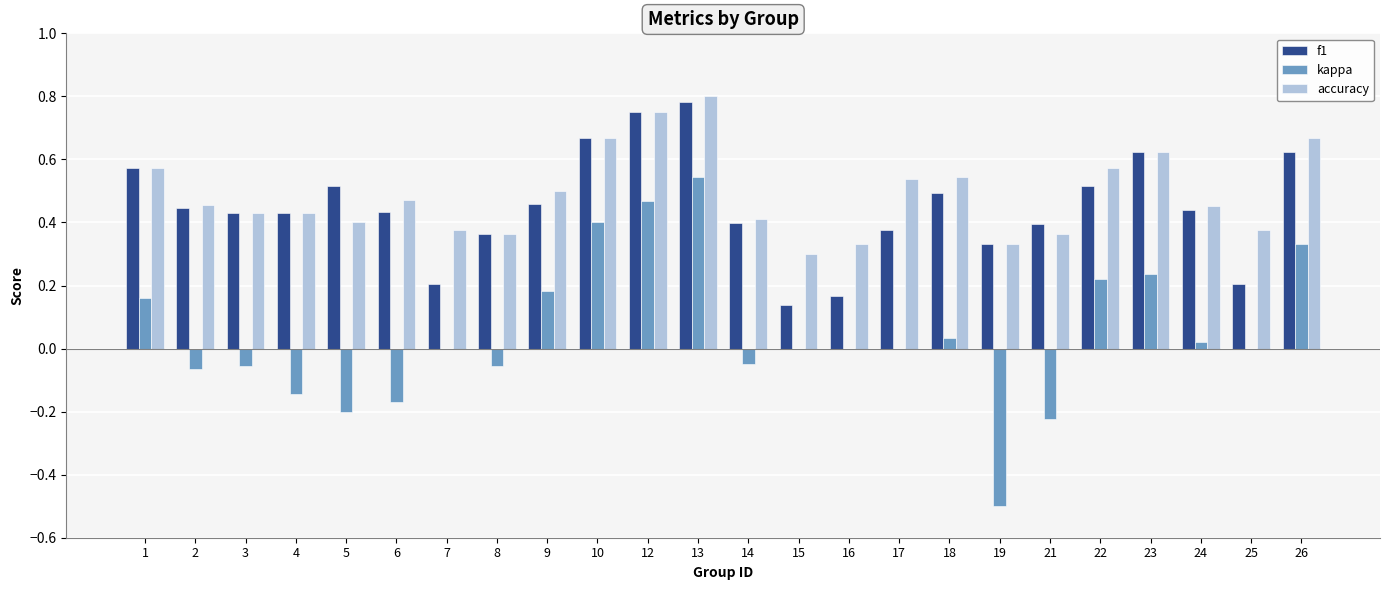

At which category is the sum across all series the highest?

13